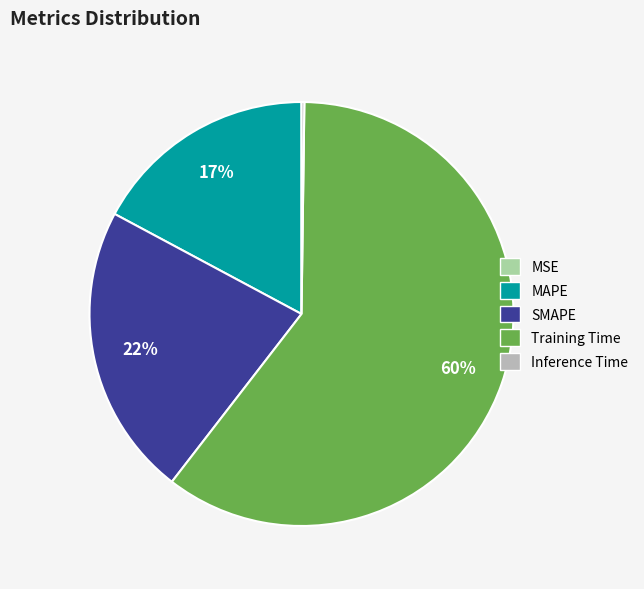

What is the majority slice?

Training Time